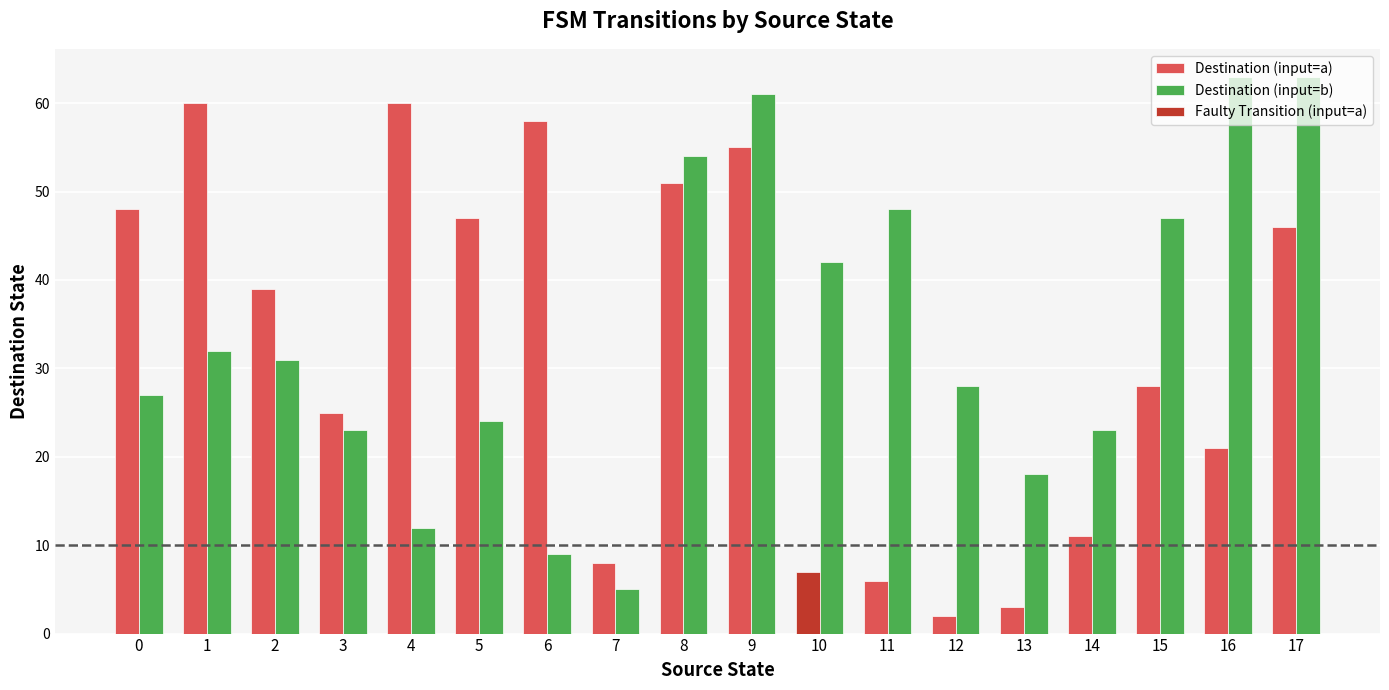

True or false: Destination (input=b) has a value of 42 at 10.

True